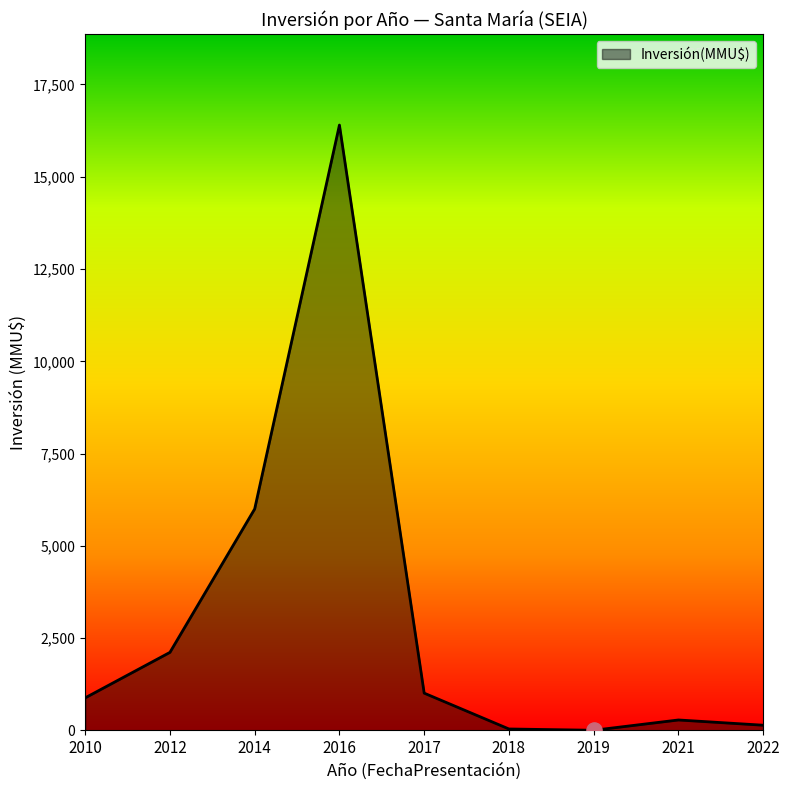

At which label is the value closest to 8202?

2014